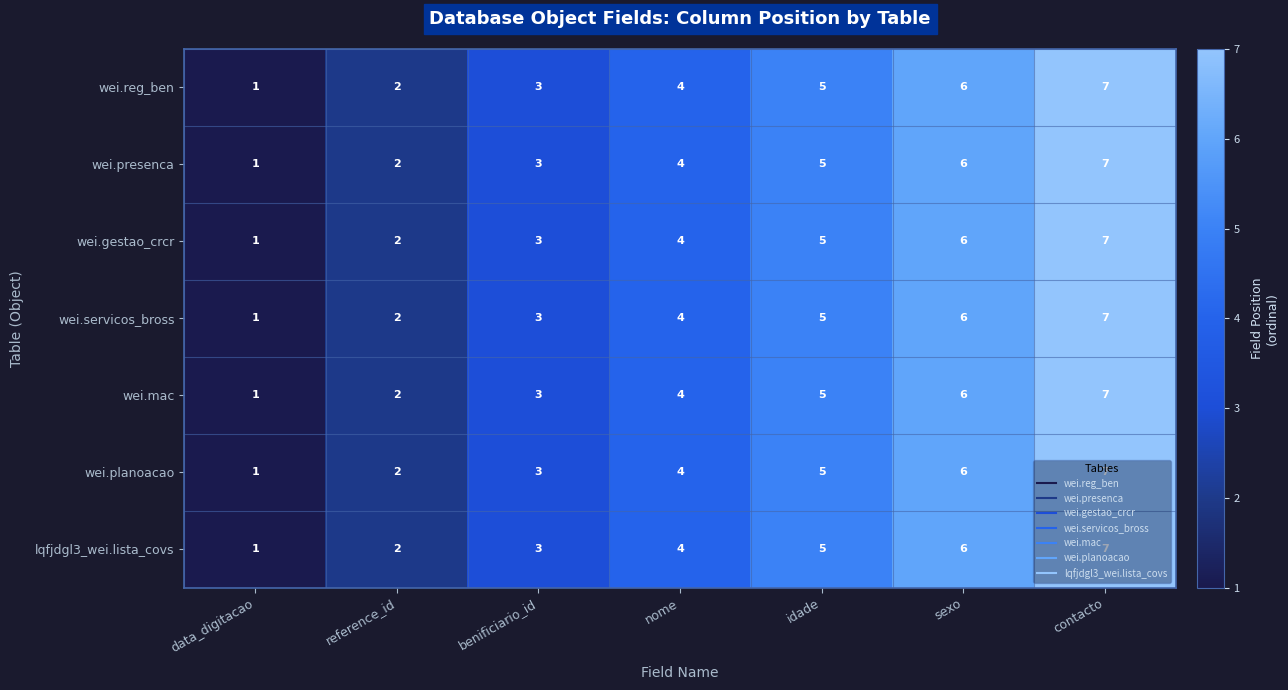

Where is wei.servicos_bross nearest to the value 4?

nome